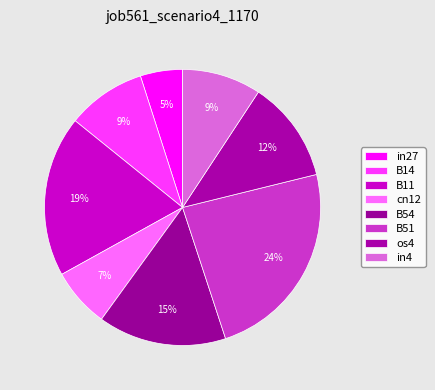

To the nearest percent, what is the combined percentage of os4 and B54?

27%